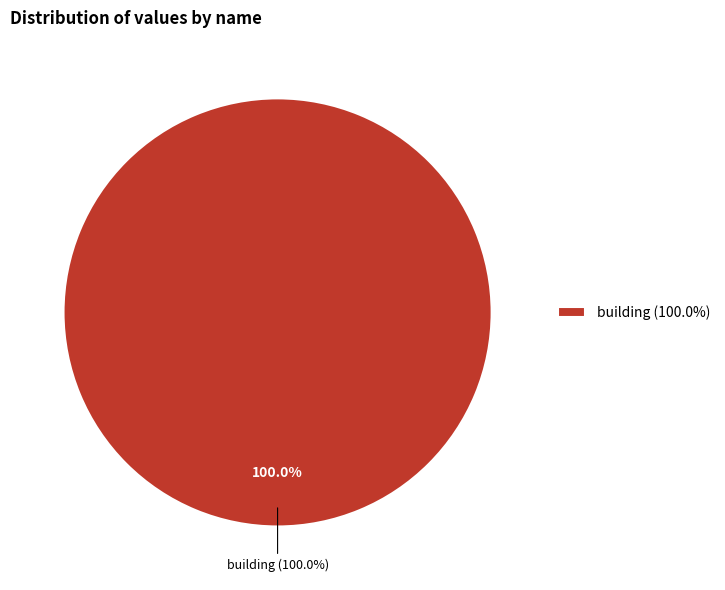

To the nearest percent, what is the difference between the building and background slice percentages?

100%